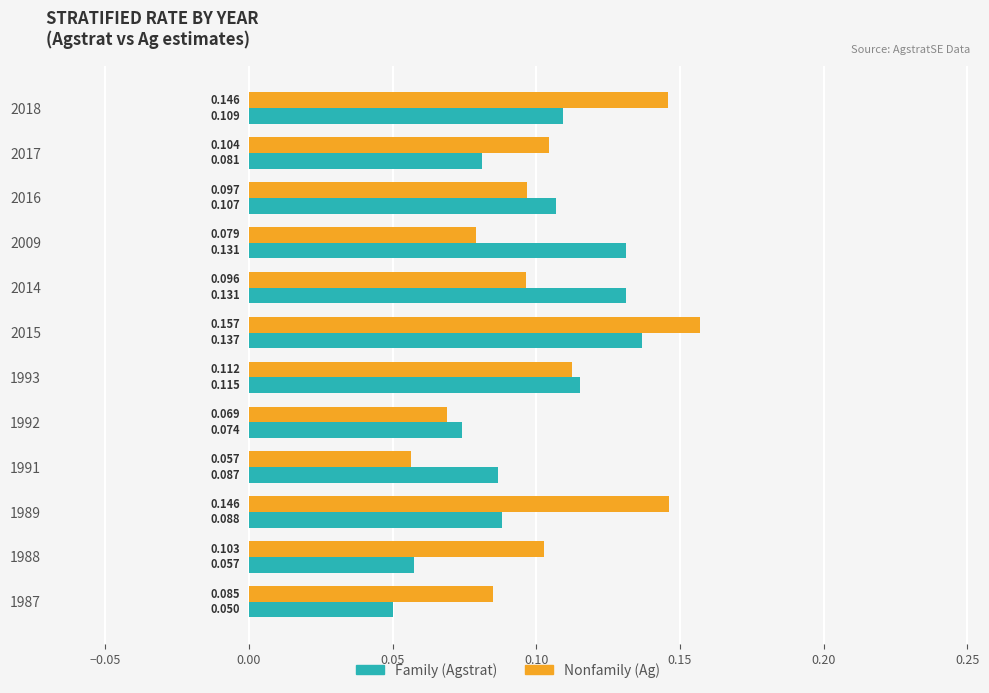

How many categories are shown in the chart?

12